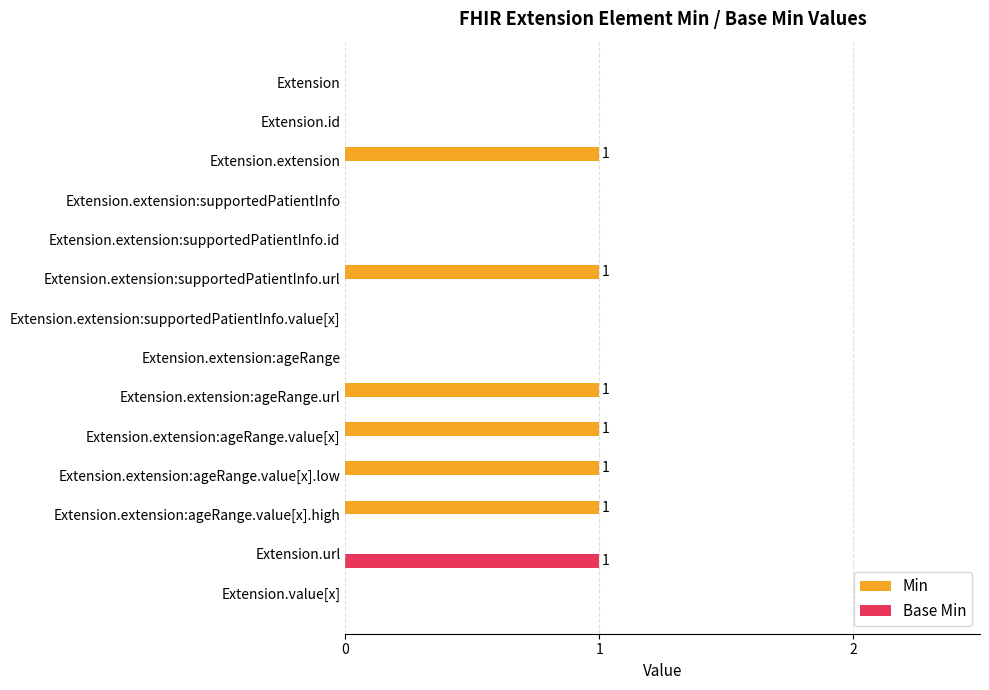

Is it true that Min equals 1 at Extension.url?

False